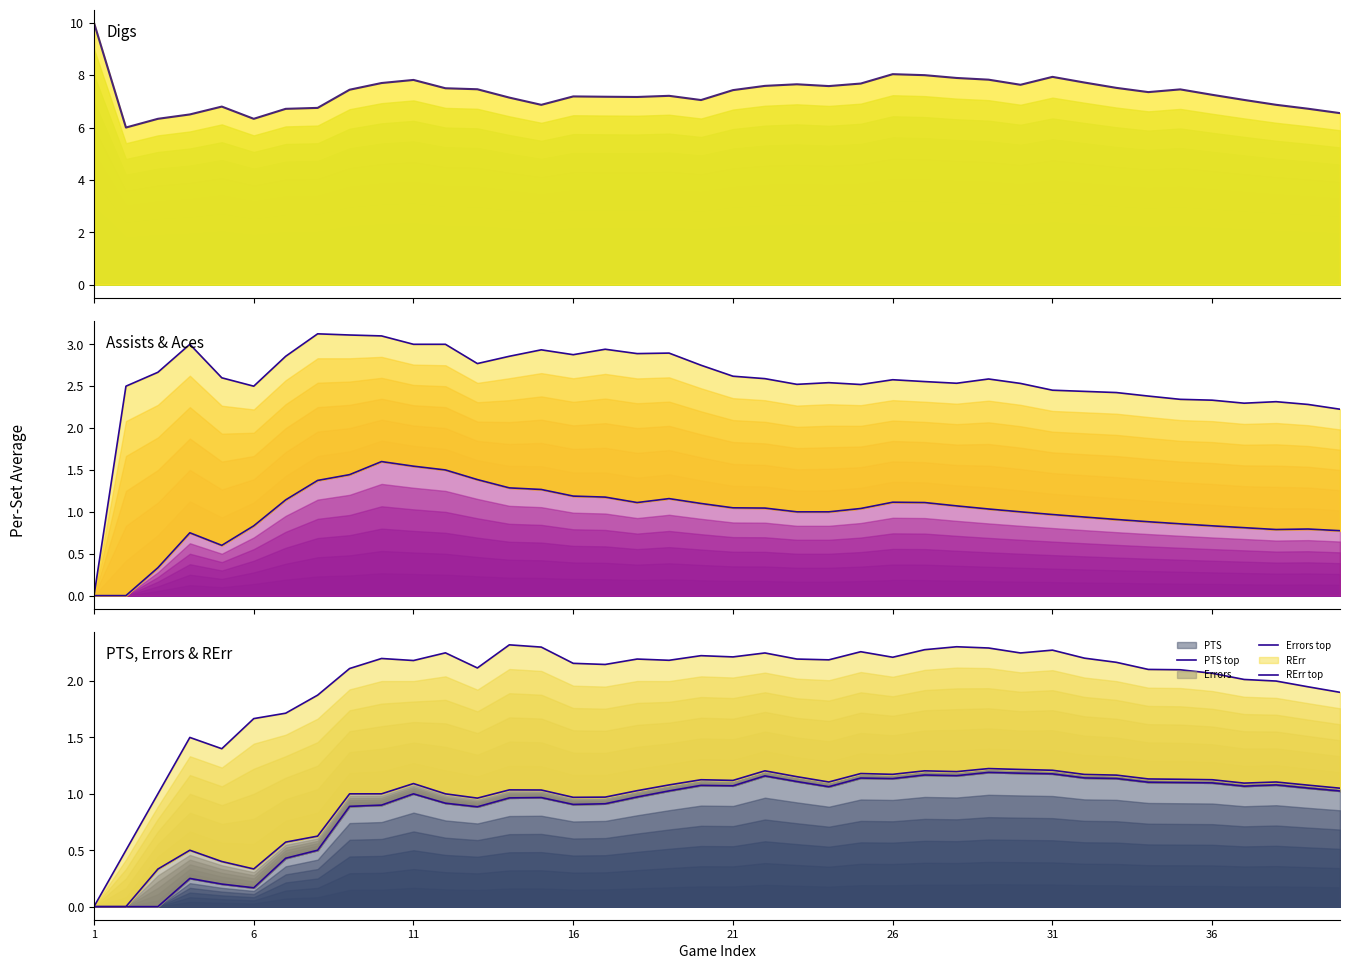

Reading left to right, extract all data points from this chart.

Digs line: 10.0	6.0	6.3	6.5	6.8	6.3	6.7	6.8	7.4	7.7	7.8	7.5	7.5	7.1	6.9	7.2	7.2	7.2	7.2	7.0	7.4	7.6	7.7	7.6	7.7	8.0	8.0	7.9	7.8	7.6	7.9	7.7	7.5	7.4	7.5	7.2	7.1	6.9	6.7	6.5
Assists top: 0.0	0.0	0.3	0.8	0.6	0.8	1.1	1.4	1.4	1.6	1.5	1.5	1.4	1.3	1.3	1.2	1.2	1.1	1.2	1.1	1.0	1.0	1.0	1.0	1.0	1.1	1.1	1.1	1.0	1.0	1.0	0.9	0.9	0.9	0.9	0.8	0.8	0.8	0.8	0.8
Aces top: 0.0	2.5	2.7	3.0	2.6	2.5	2.9	3.1	3.1	3.1	3.0	3.0	2.8	2.9	2.9	2.9	2.9	2.9	2.9	2.8	2.6	2.6	2.5	2.5	2.5	2.6	2.6	2.5	2.6	2.5	2.5	2.4	2.4	2.4	2.3	2.3	2.3	2.3	2.3	2.2
PTS top: 0.0	0.0	0.0	0.2	0.2	0.2	0.4	0.5	0.9	0.9	1.0	0.9	0.9	1.0	1.0	0.9	0.9	1.0	1.0	1.1	1.1	1.2	1.1	1.1	1.1	1.1	1.2	1.2	1.2	1.2	1.2	1.1	1.1	1.1	1.1	1.1	1.1	1.1	1.1	1.0
Errors top: 0.0	0.0	0.3	0.5	0.4	0.3	0.6	0.6	1.0	1.0	1.1	1.0	1.0	1.0	1.0	1.0	1.0	1.0	1.1	1.1	1.1	1.2	1.2	1.1	1.2	1.2	1.2	1.2	1.2	1.2	1.2	1.2	1.2	1.1	1.1	1.1	1.1	1.1	1.1	1.0
RErr top: 0.0	0.5	1.0	1.5	1.4	1.7	1.7	1.9	2.1	2.2	2.2	2.2	2.1	2.3	2.3	2.2	2.1	2.2	2.2	2.2	2.2	2.2	2.2	2.2	2.3	2.2	2.3	2.3	2.3	2.2	2.3	2.2	2.2	2.1	2.1	2.1	2.0	2.0	1.9	1.9